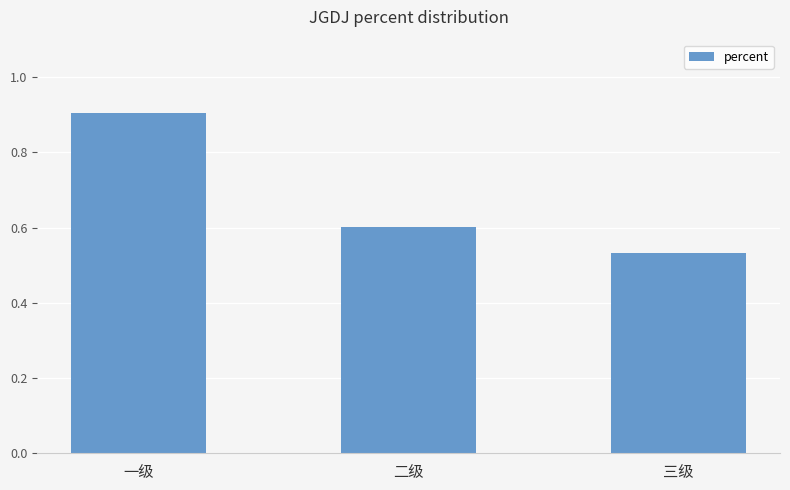

How many bars are there in total?

3